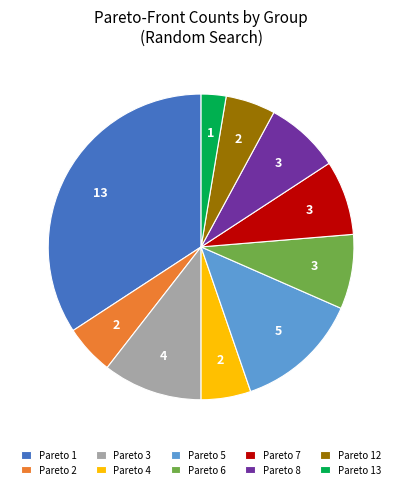

Which slice is the largest?

Pareto 1